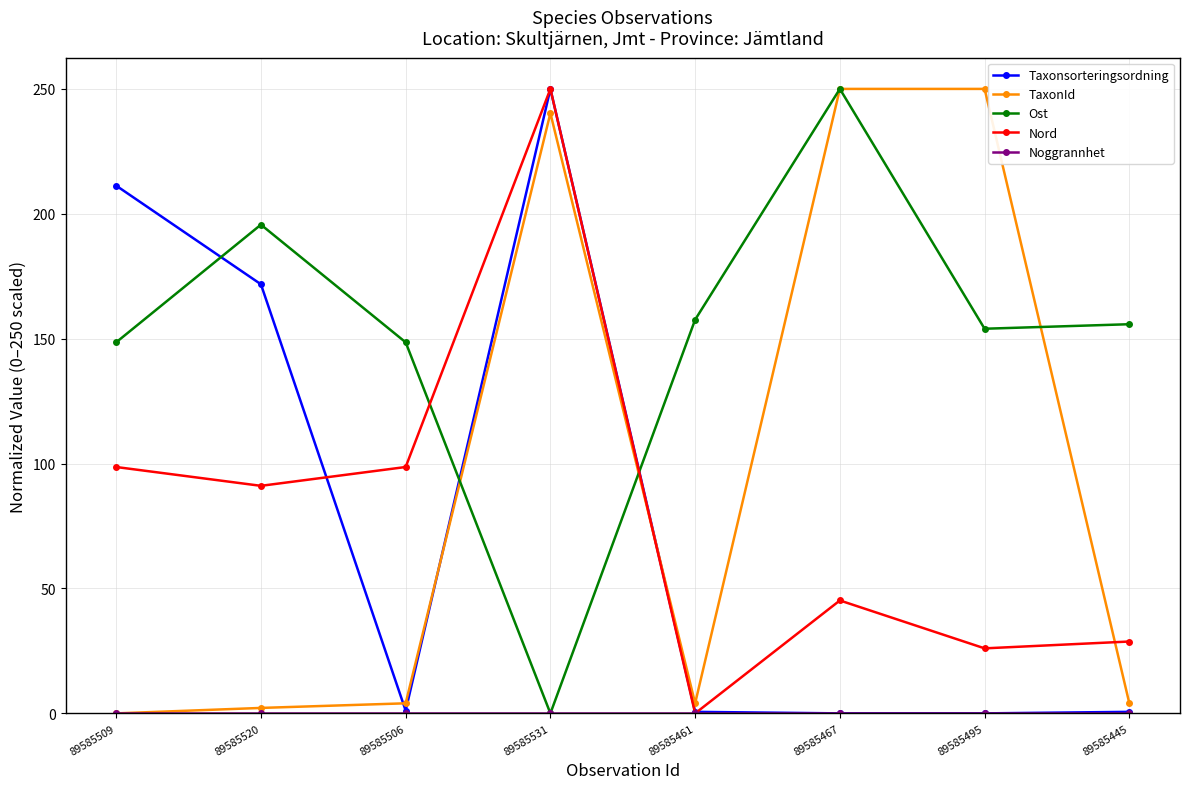

What is the total value across all series at 89585520?

460.7